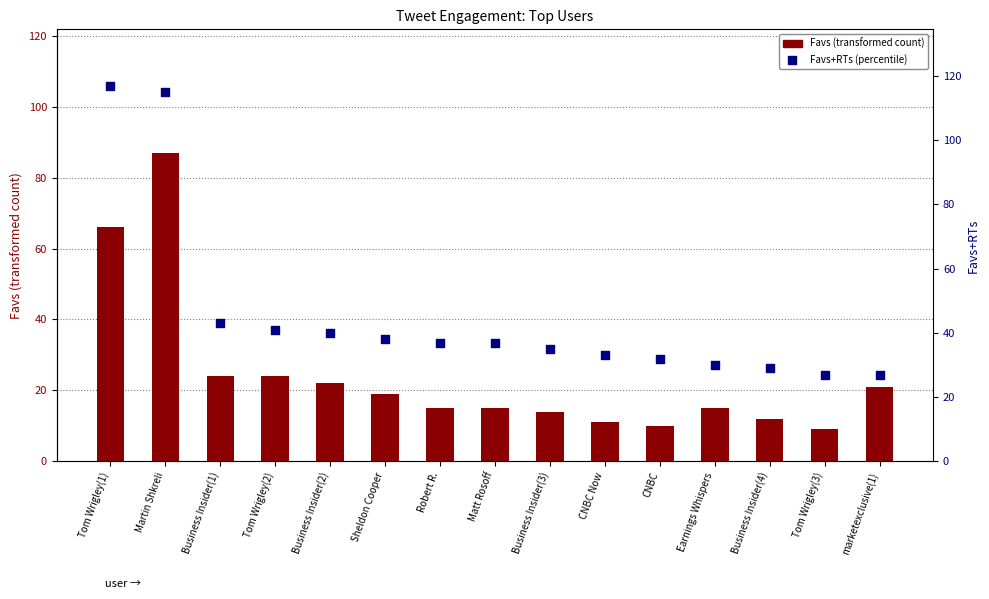

At which category is the sum across all series the highest?

Martin Shkreli